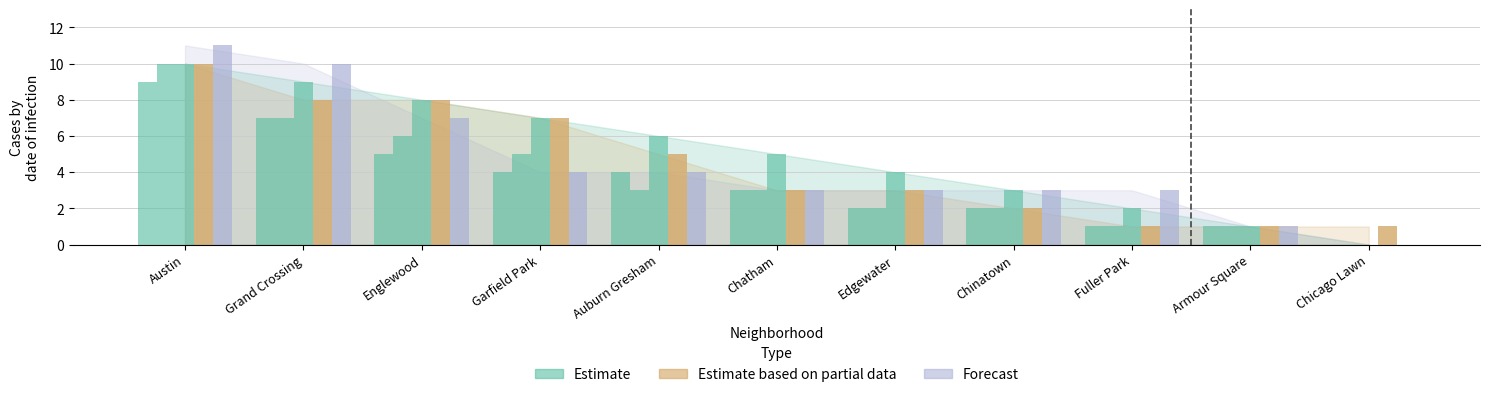

What is the label of the 2nd bar from the left?

Grand Crossing